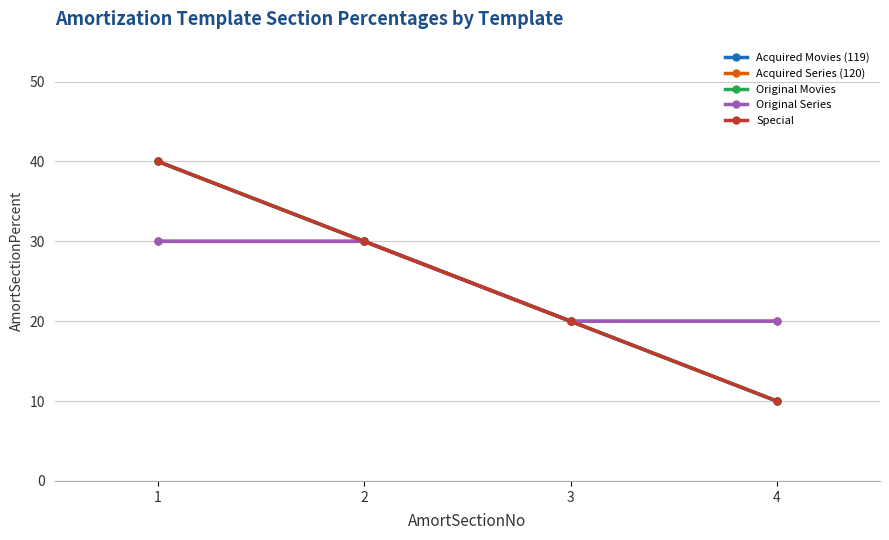

Does the chart have visible grid lines?

Yes